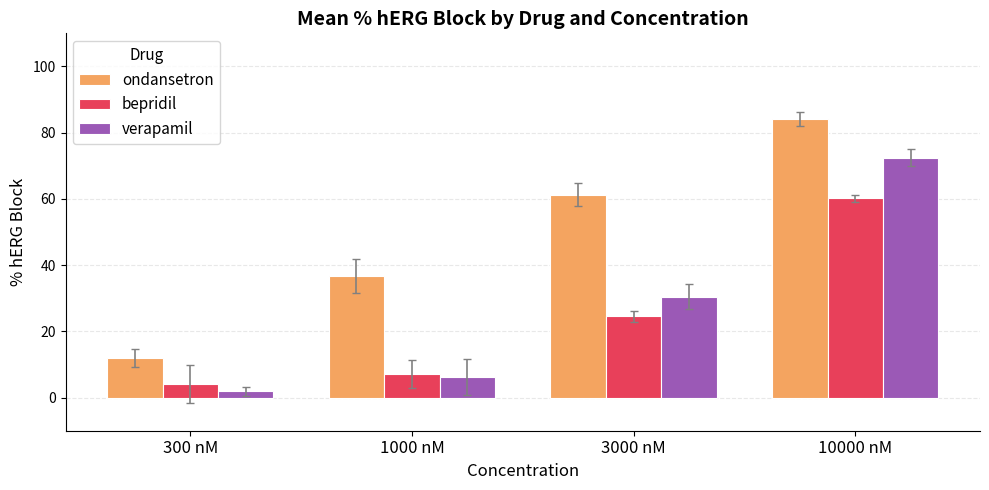

Between 300 nM and 3000 nM, which series saw the biggest shift?

ondansetron